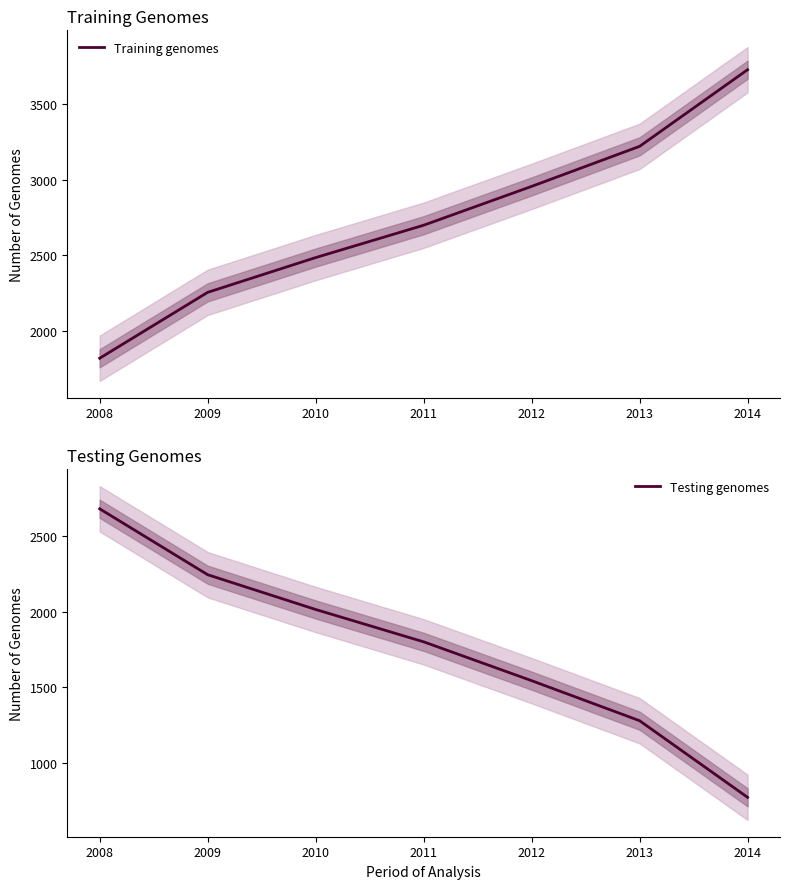

What is the value of the Testing genomes point at the 3rd from the left?

2015